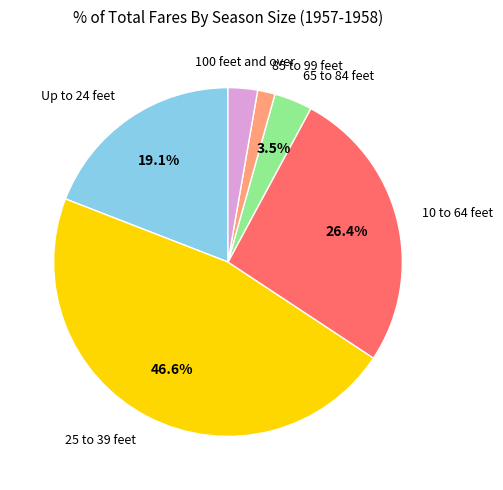

Is there a majority slice in this chart?

No